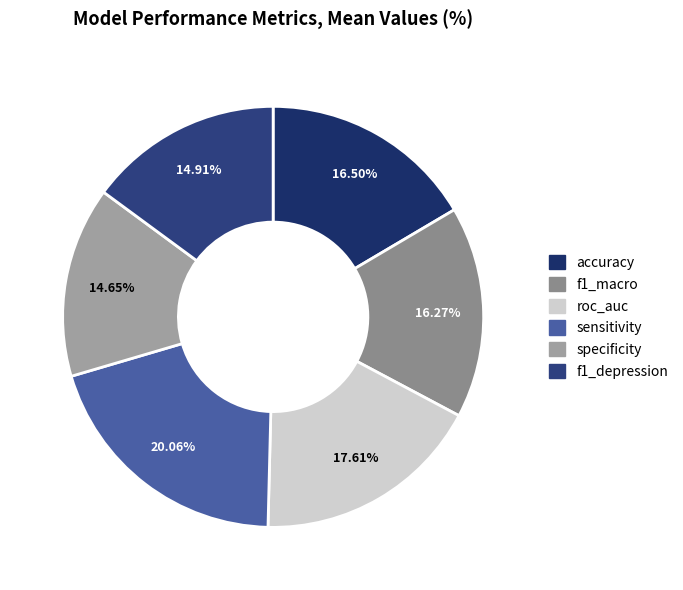

Combined, do accuracy and specificity account for over 50%?

No